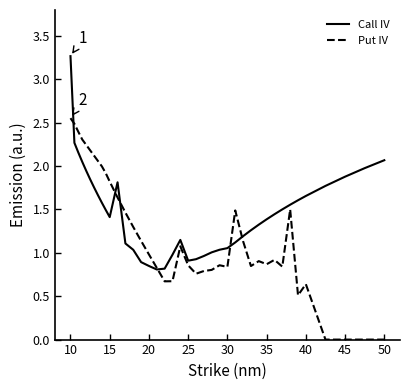

Which series has the largest total across all categories?

Call IV